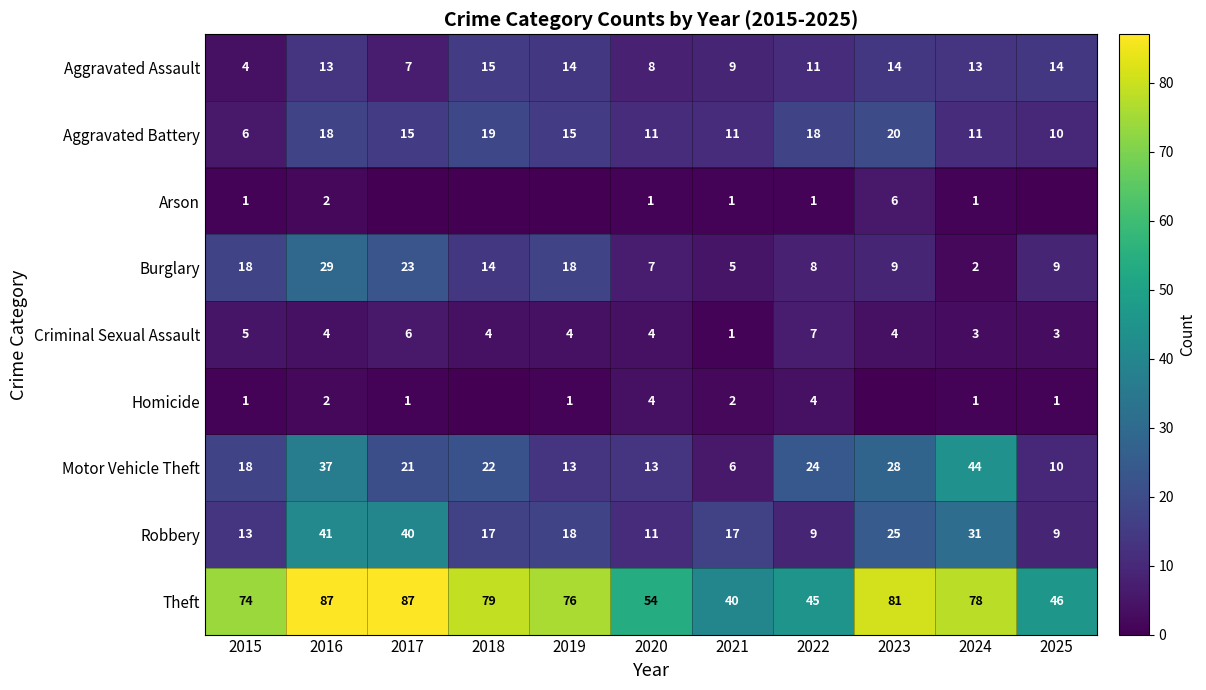

What is the average value of the Criminal Sexual Assault series?

4